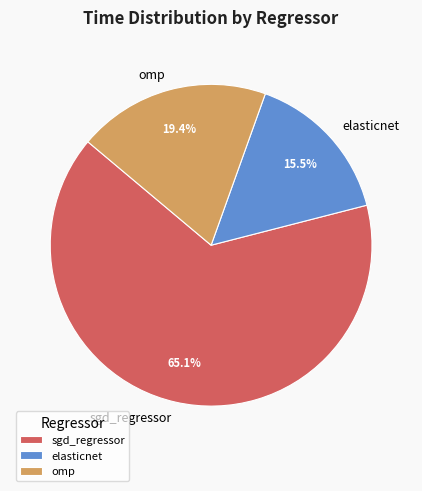

To the nearest percent, what is the difference between the largest and smallest slice percentages?

50%